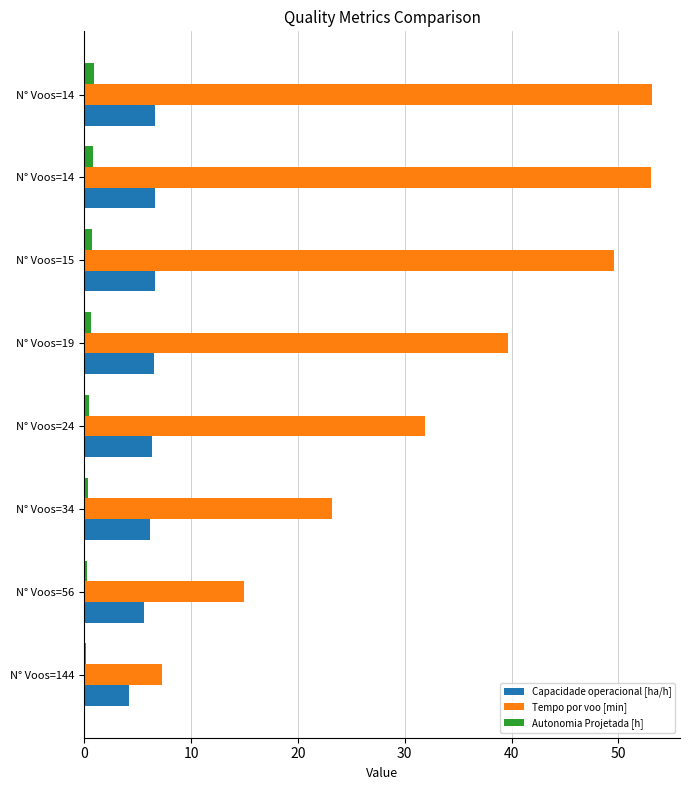

List the series in order of their overall mean, highest first.

Tempo por voo [min], Capacidade operacional [ha/h], Autonomia Projetada [h]